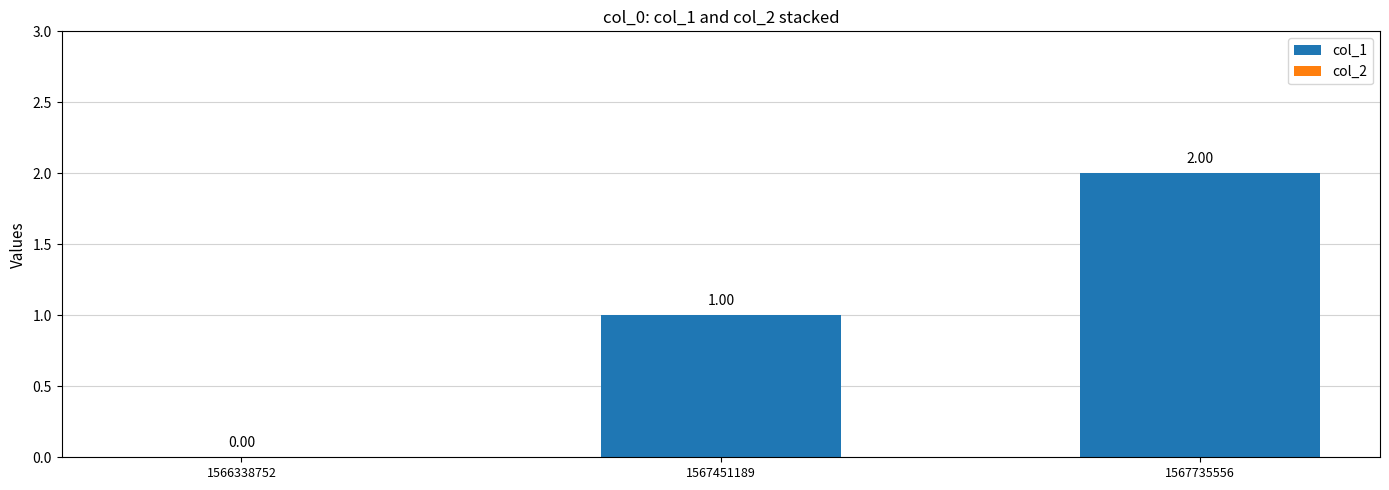

What is the sum of all values?

3